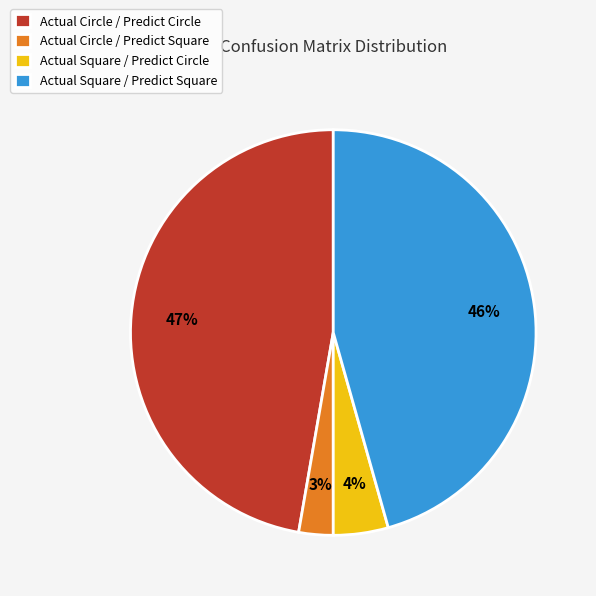

Which has a higher value, Actual Square / Predict Circle or Actual Circle / Predict Square?

Actual Square / Predict Circle